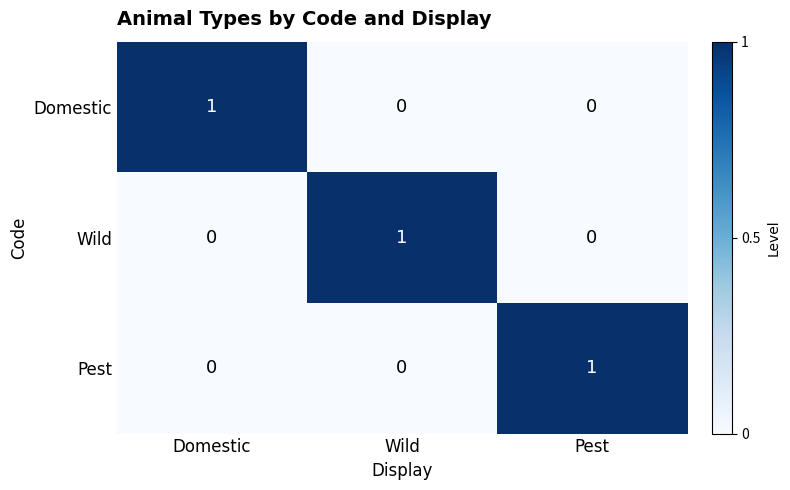

The Wild series shows -1 at Pest. True or false?

False